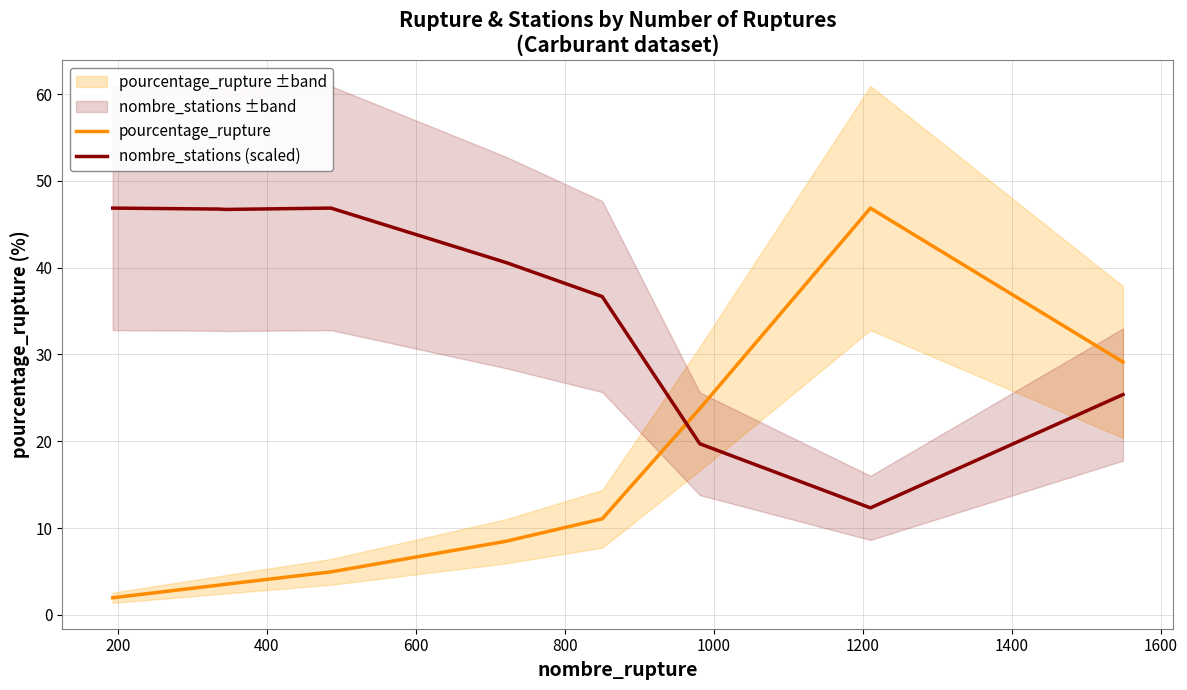

After their last crossing, which series has the higher values: nombre_stations (scaled) or pourcentage_rupture?

pourcentage_rupture